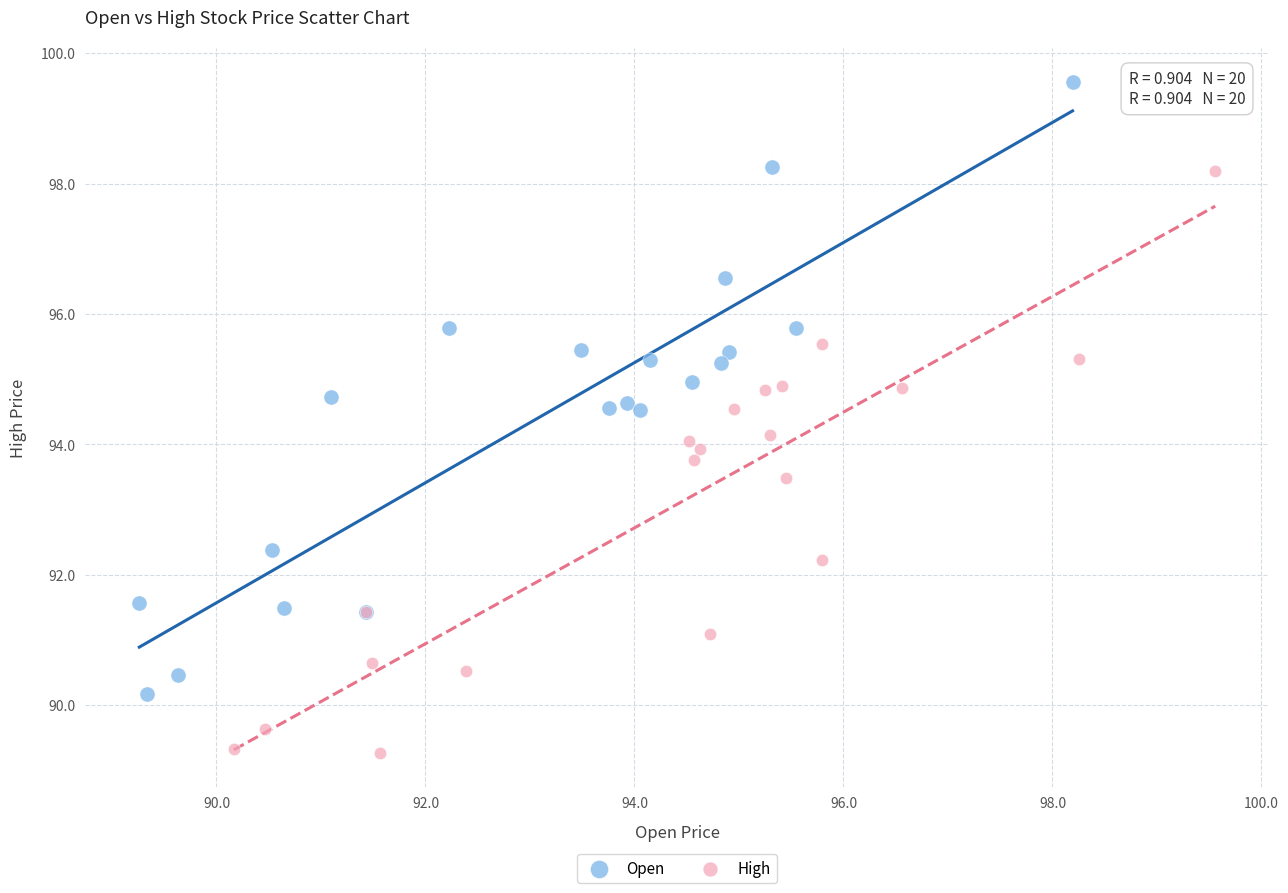

What are all the series names shown in the legend?

Open, High